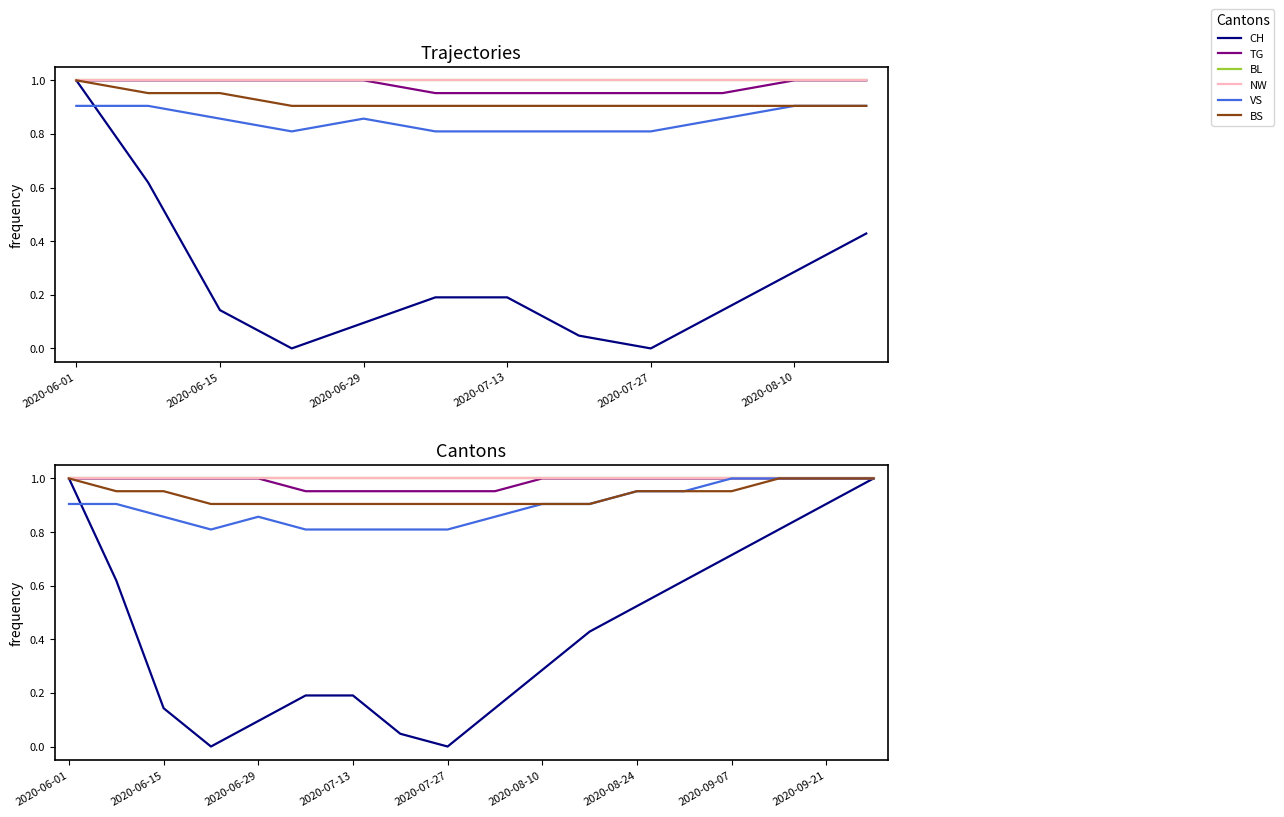

What are all the series names shown in the legend?

CH, TG, BL, NW, VS, BS